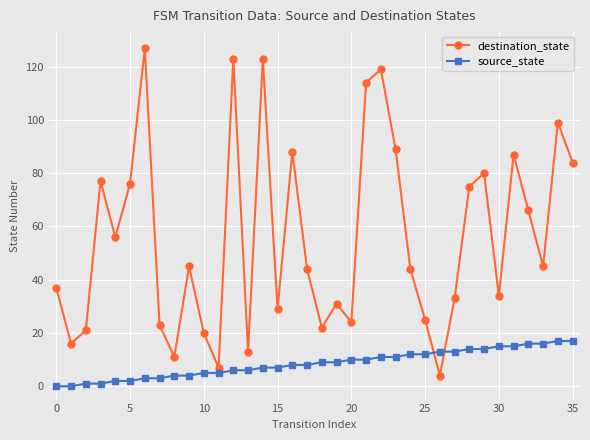

Rank the series by their average value, from highest to lowest.

destination_state, source_state